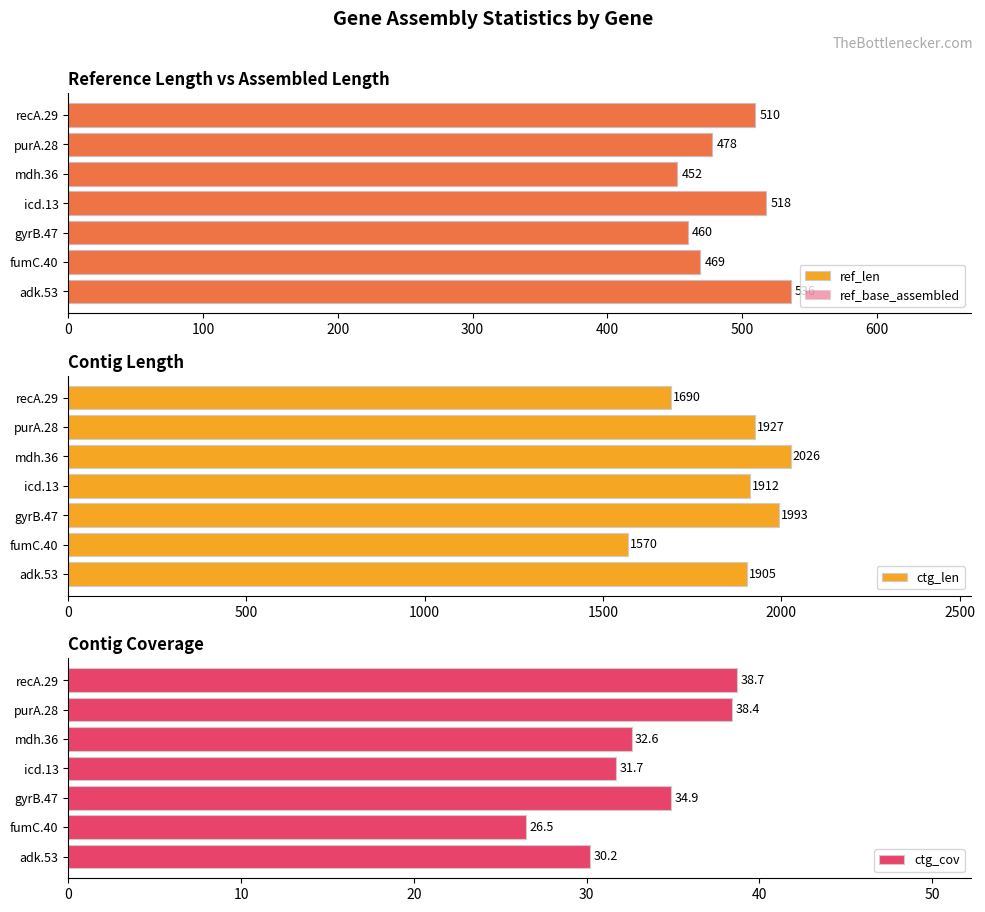

What is the lowest value of the ref_base_assembled series?

452.0